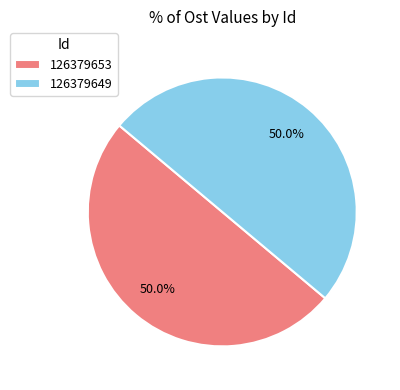

True or false: 126379653 accounts for 50% of the total.

True